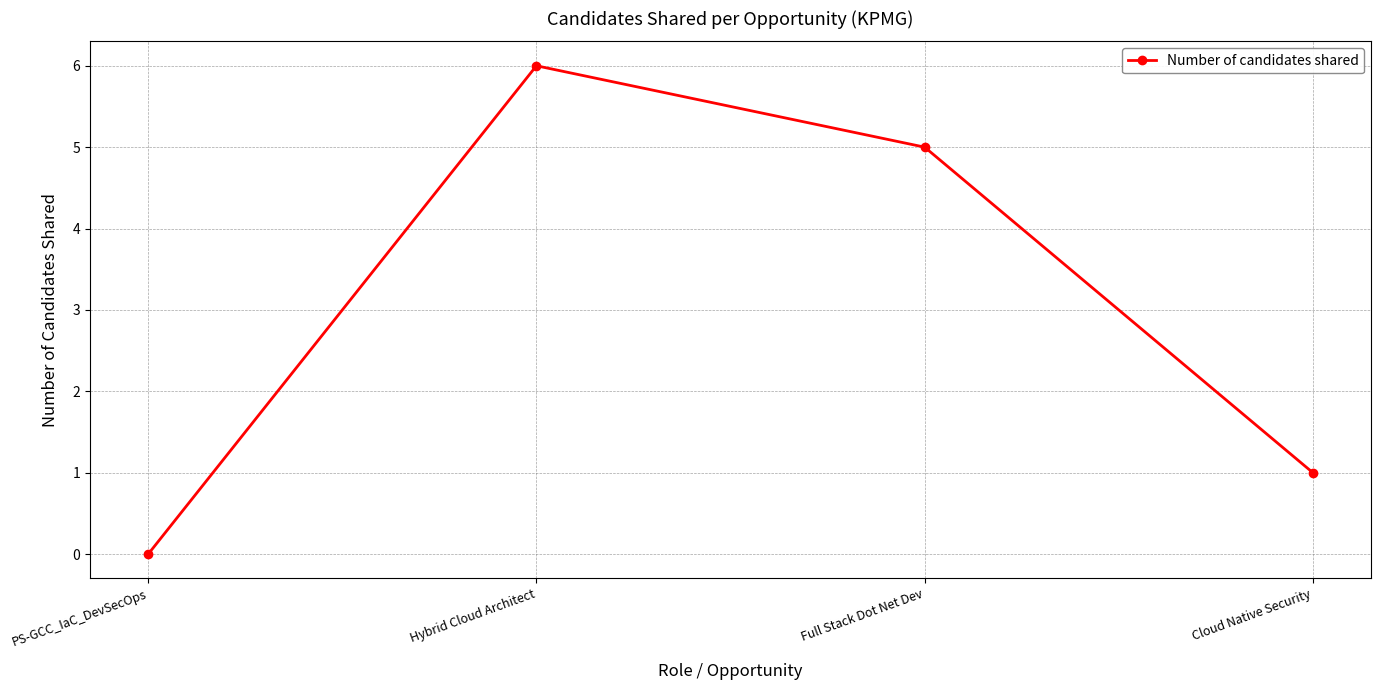

What is the sum of the values at Cloud Native Security and PS-GCC_IaC_DevSecOps?

1